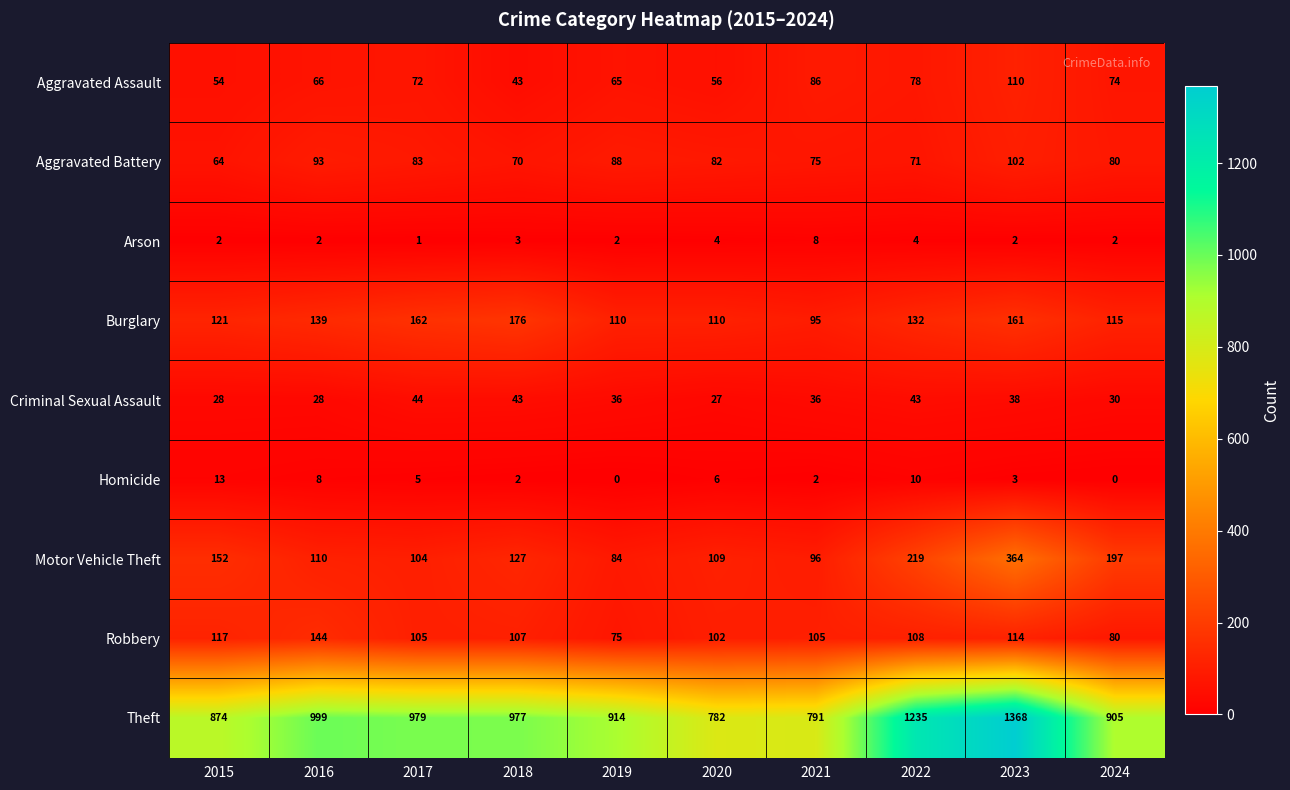

What is the total value across all series at 2020?

1278